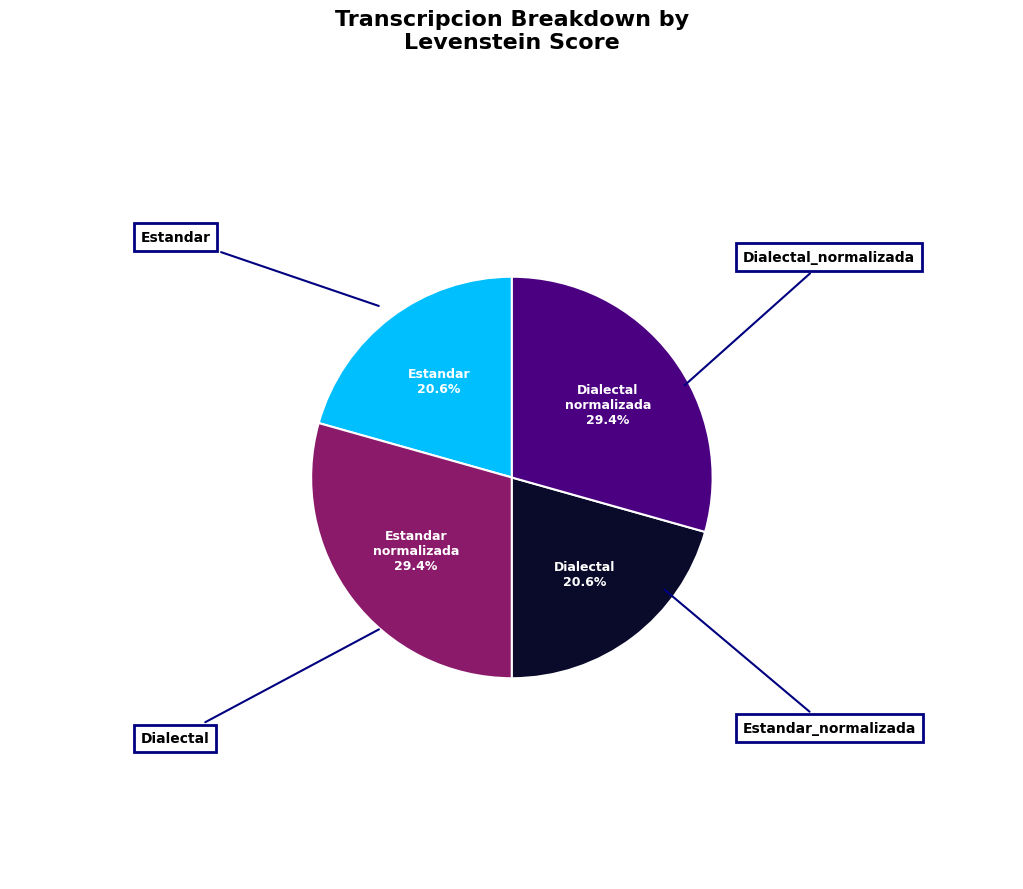

Is there a majority slice in this chart?

No